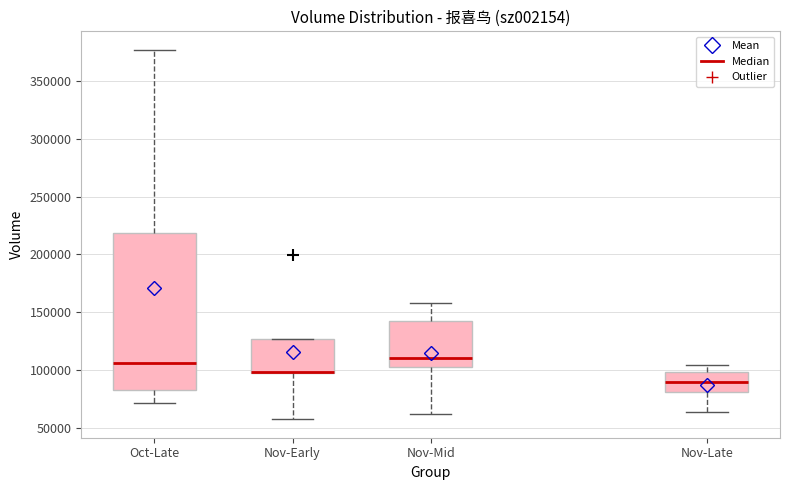

Reading left to right, transcribe this box plot: for each box, give where its median line is, the range the box spans, and where its two whiskers end, as read against the y-axis. The values are not printed on the chart, so give them approximately, as read against the axis.

Oct-Late: median 105000, box 85000 to 220000, whiskers 70000 to 375000
Nov-Early: median 100000 (drawn on the box's lower edge), box 95000 to 125000, whiskers 55000 to 125000
Nov-Mid: median 110000, box 105000 to 140000, whiskers 60000 to 160000
Nov-Late: median 90000, box 80000 to 100000, whiskers 65000 to 105000